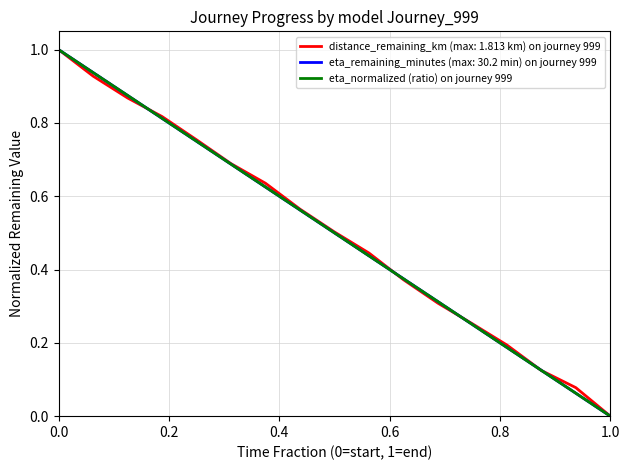

What is the maximum value shown in the chart?

1.0